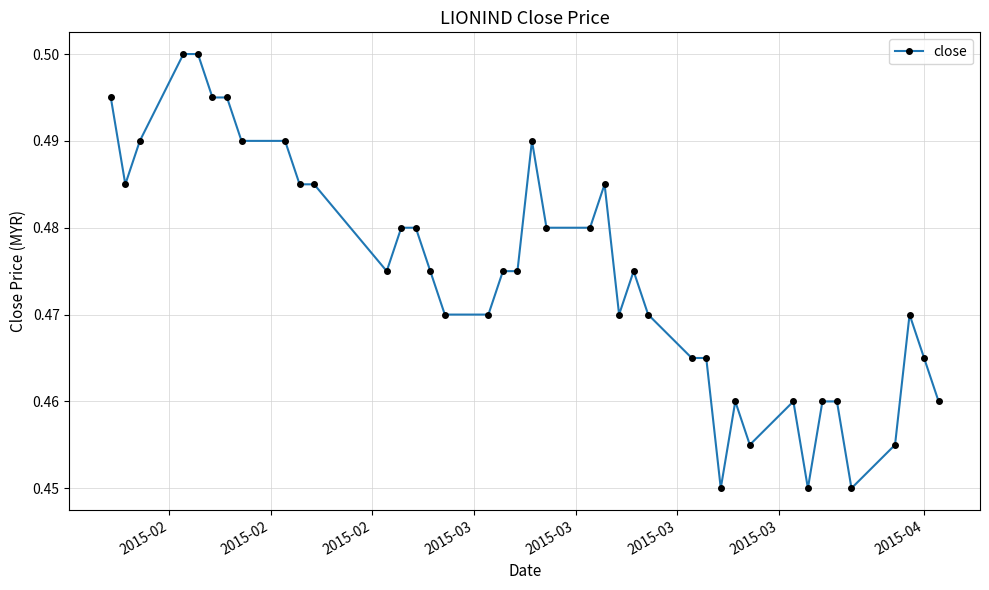

How many values are between 0 and 1?

40